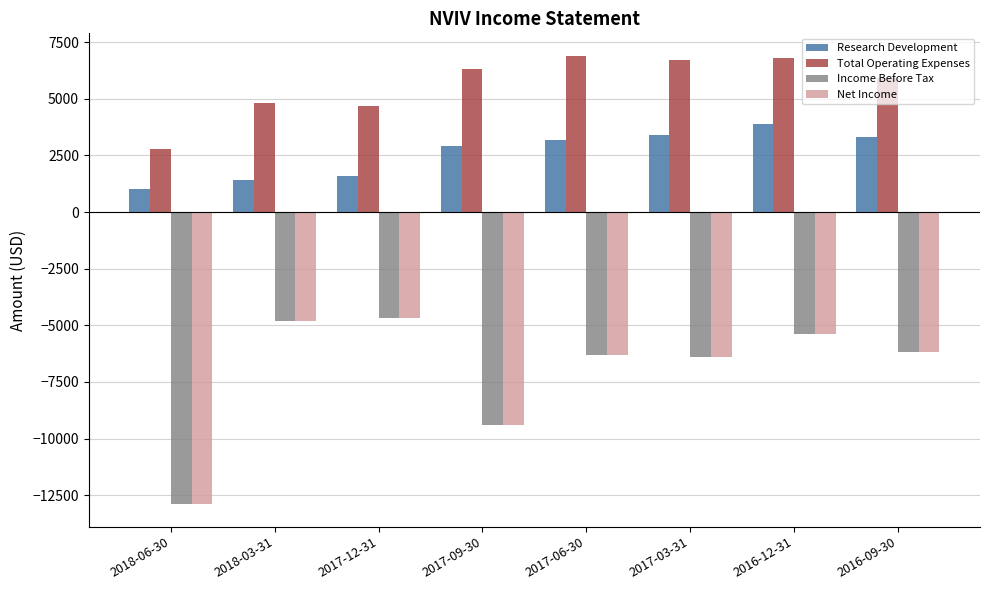

What is the difference between the highest and lowest values at 2016-12-31?

12200